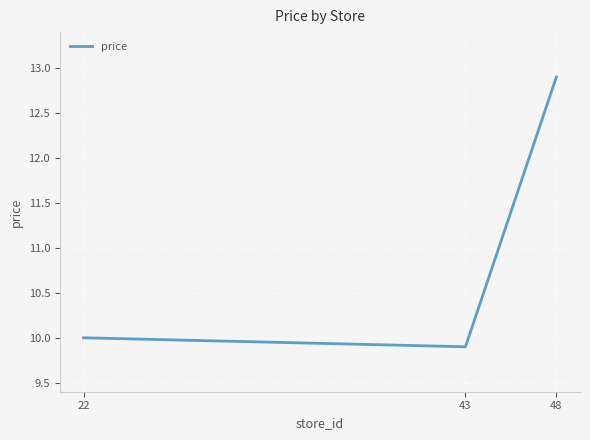

Is it true that the value at 43 is 9.9?

True